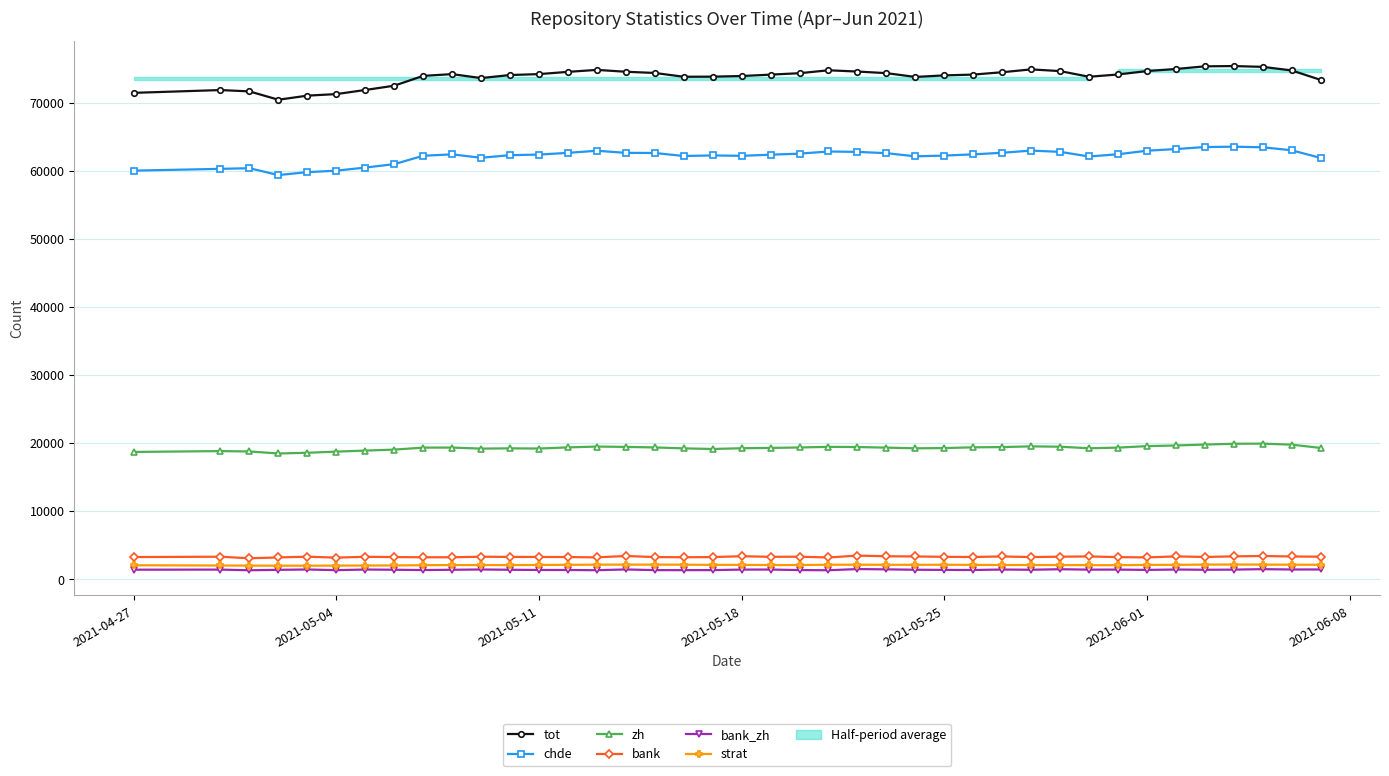

How many lines are shown in the chart?

6